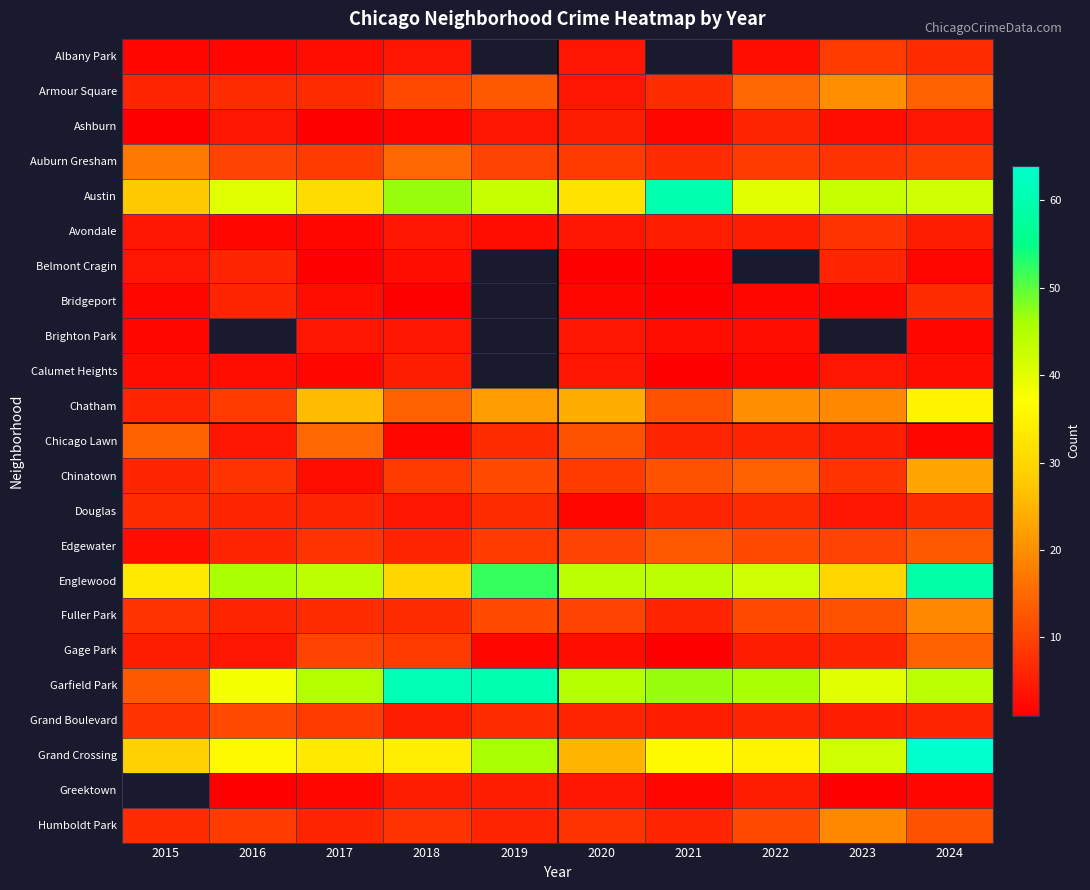

List the series in order of their peak value, lowest first.

Brighton Park, Calumet Heights, Ashburn, Belmont Cragin, Bridgeport, Douglas, Avondale, Albany Park, Grand Boulevard, Edgewater, Gage Park, Chicago Lawn, Auburn Gresham, Fuller Park, Humboldt Park, Armour Square, Chinatown, Chatham, Englewood, Austin, Garfield Park, Grand Crossing, Greektown